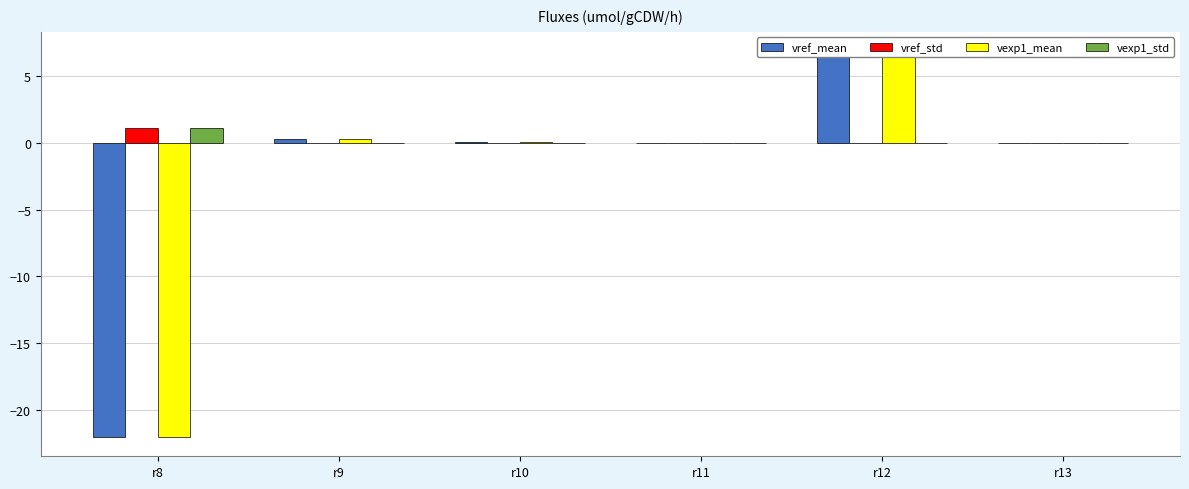

What is the lowest value of the vexp1_mean series?

-22.0